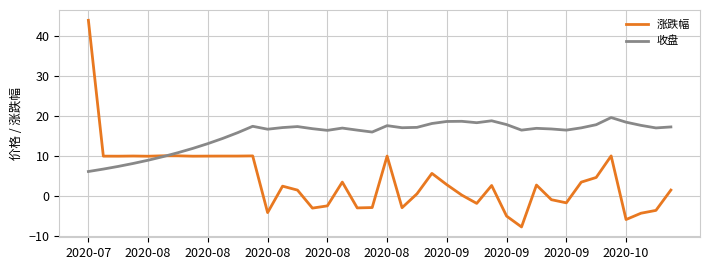

Which series has the largest total across all categories?

收盘